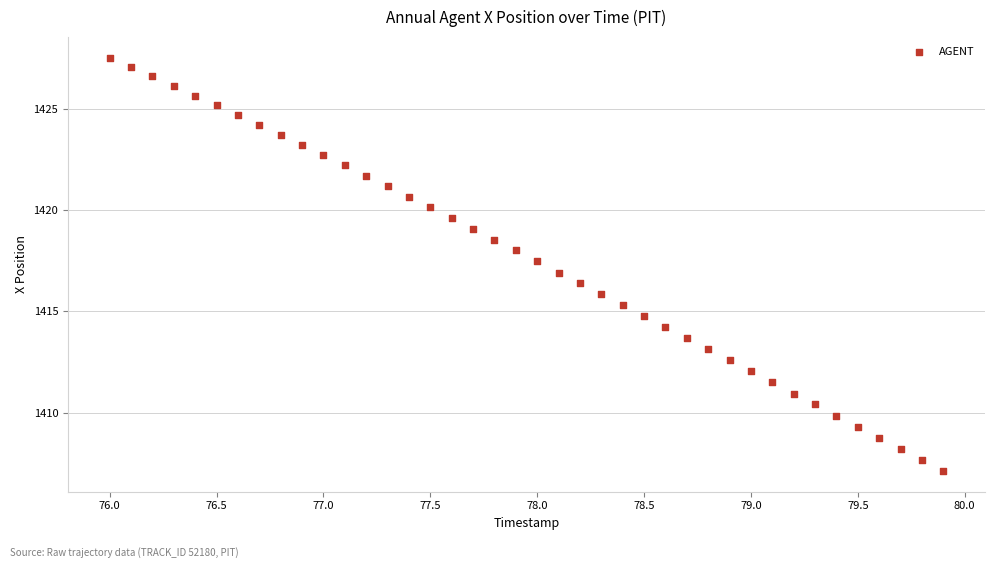

What is the range of X values (max minus min)?

3.9